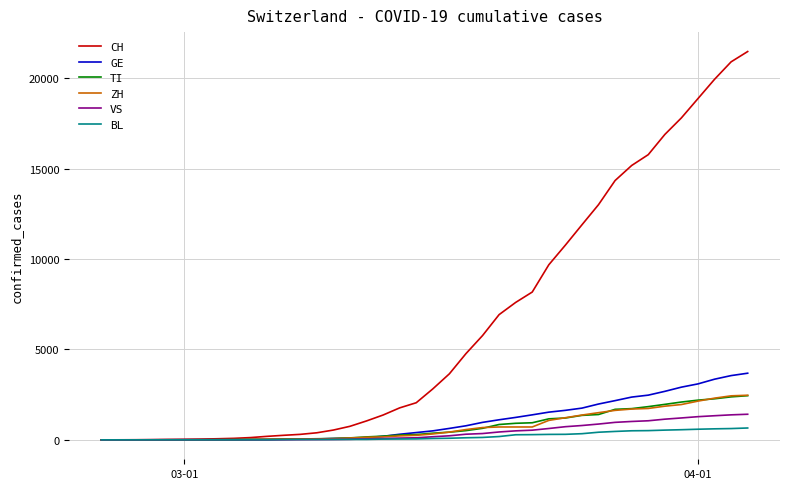

Which series has the largest range (max minus min)?

CH